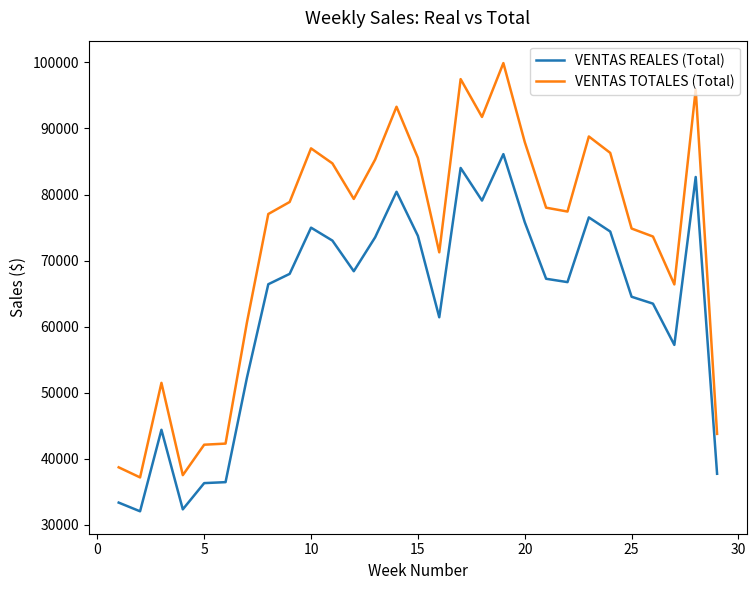

Which series has the largest total across all categories?

VENTAS TOTALES (Total)